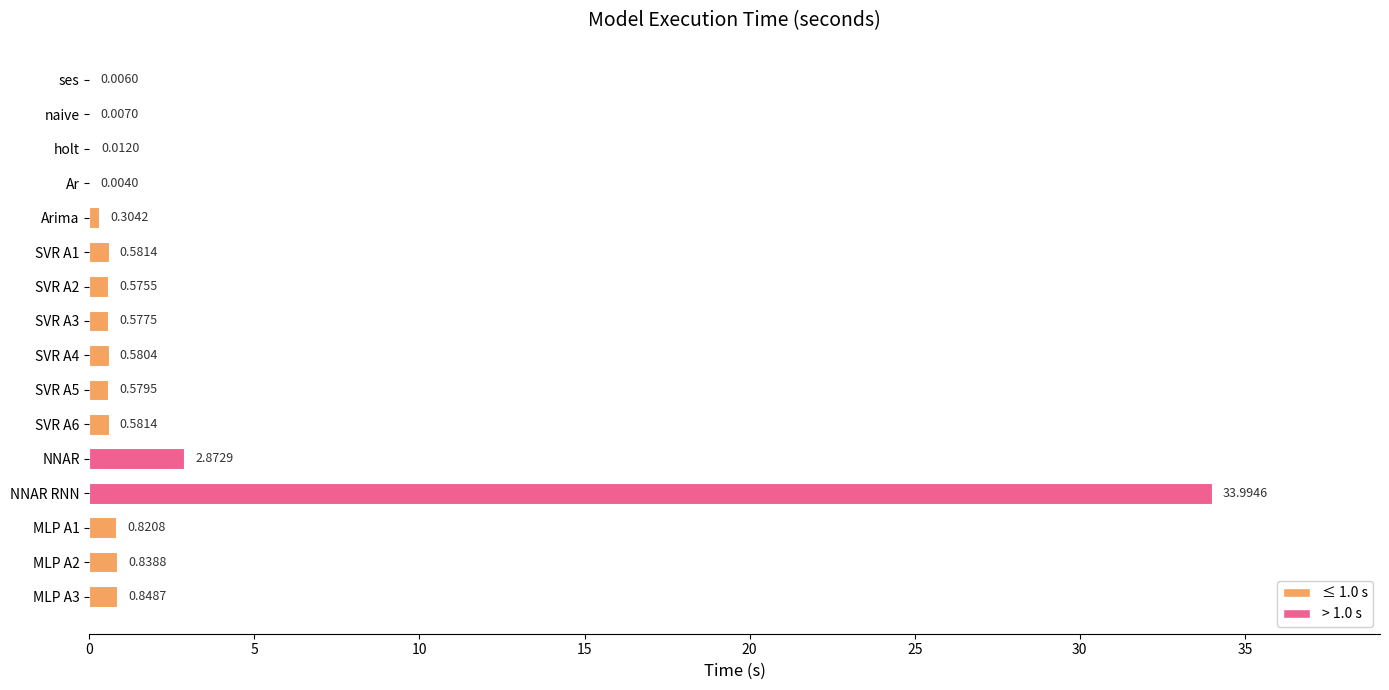

Are the bars horizontal?

Yes